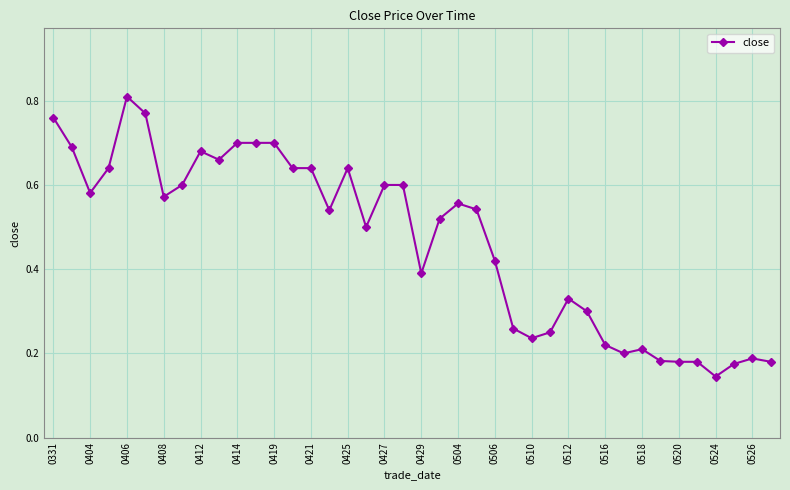

How many values are between 0 and 1?

40